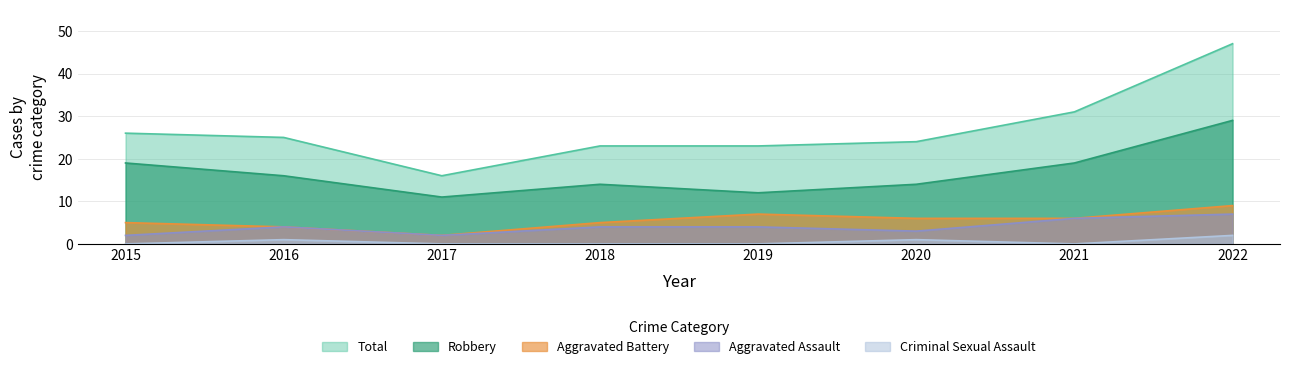

What are all the series names shown in the legend?

Total, Robbery, Aggravated Battery, Aggravated Assault, Criminal Sexual Assault